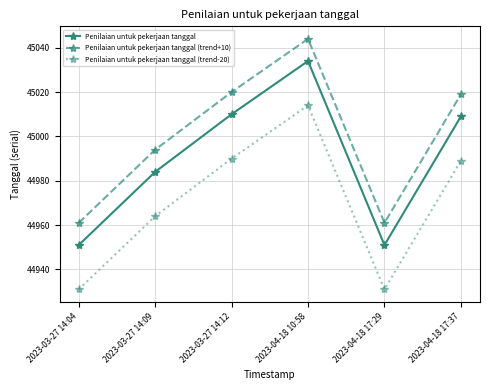

List the series in order of their overall mean, lowest first.

Penilaian untuk pekerjaan tanggal (trend-20), Penilaian untuk pekerjaan tanggal, Penilaian untuk pekerjaan tanggal (trend+10)